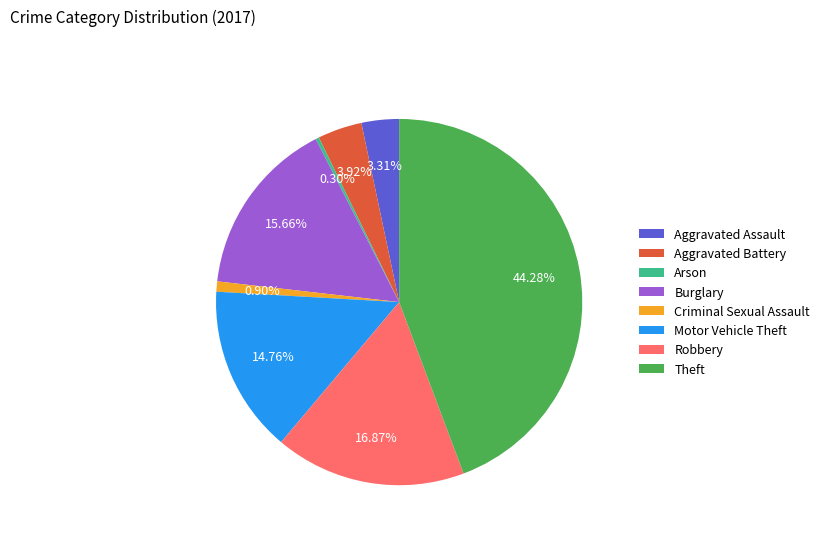

Which has a higher value, Motor Vehicle Theft or Criminal Sexual Assault?

Motor Vehicle Theft